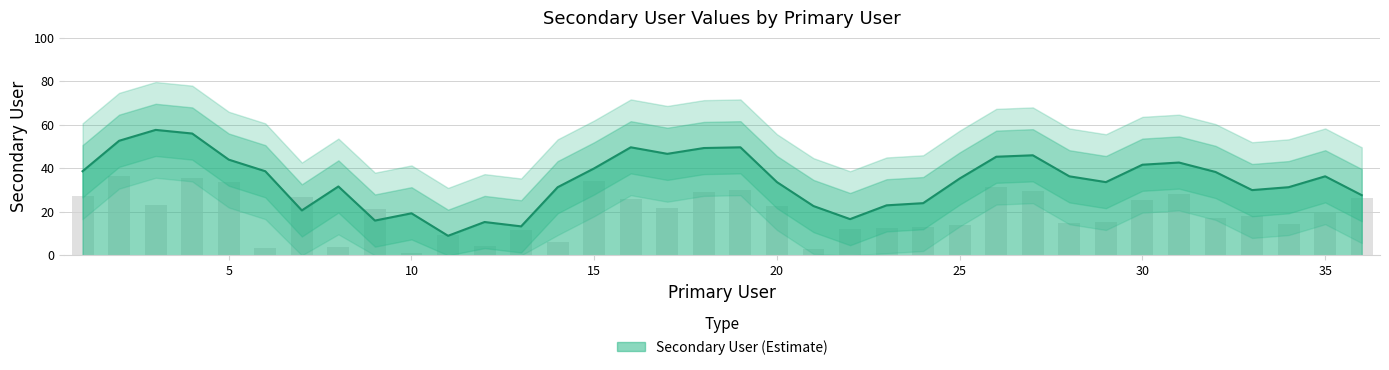

At which label does the data first exceed 21?

1